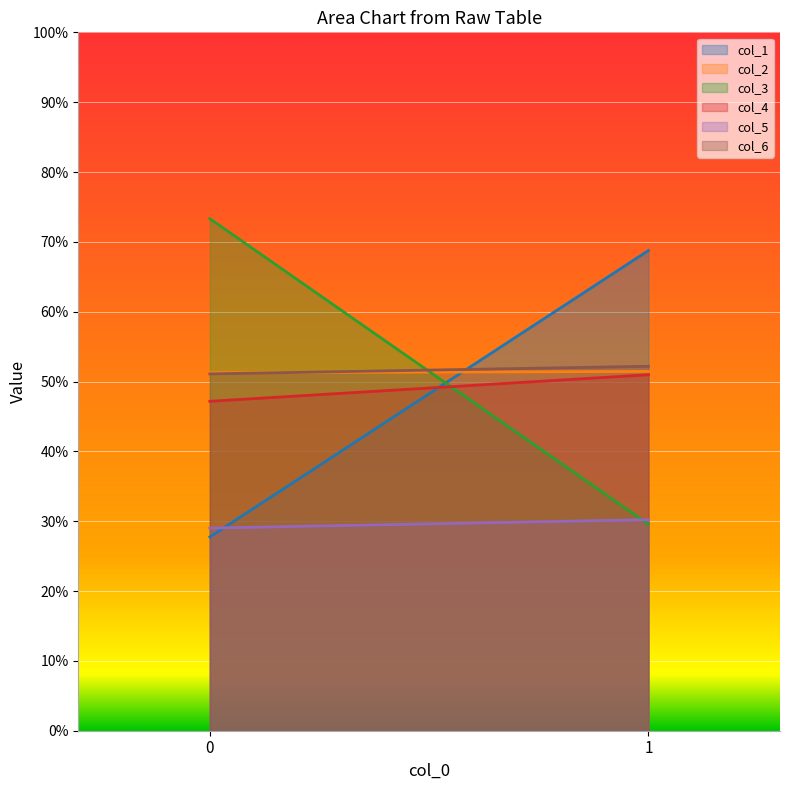

Reading right to left, transcribe all the data shown in this chart.

col_1: 68.8	27.7
col_2: 51.4	51.3
col_3: 29.6	73.3
col_4: 51.0	47.2
col_5: 30.2	29.0
col_6: 52.2	51.1